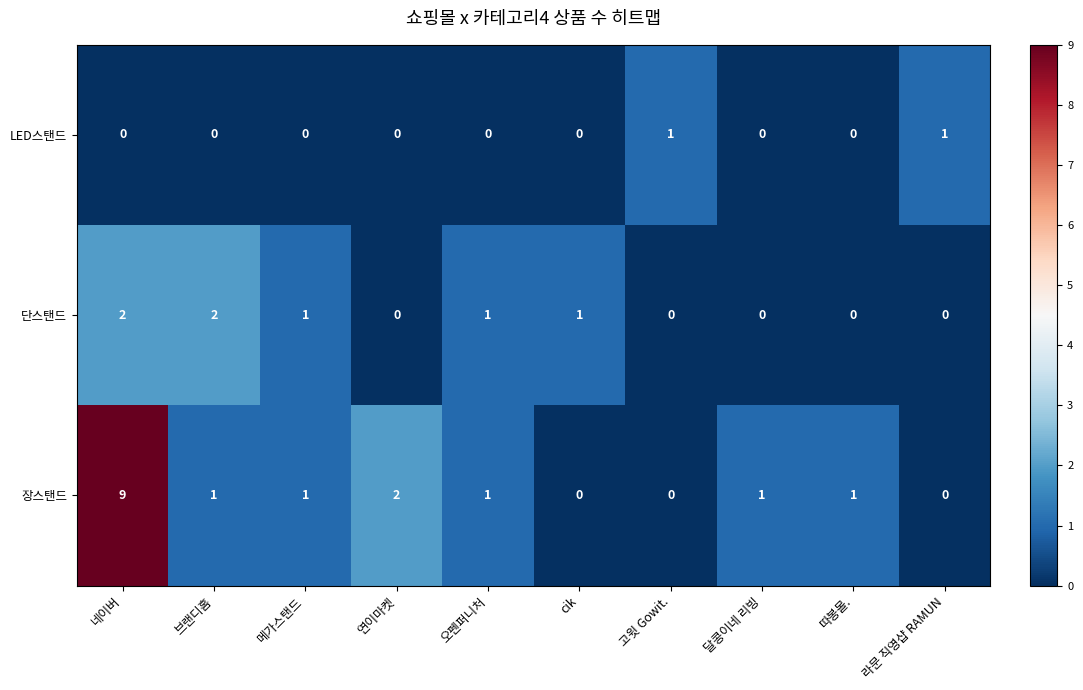

True or false: 장스탠드 has a value of 0 at 라문 직영샵 RAMUN.

True